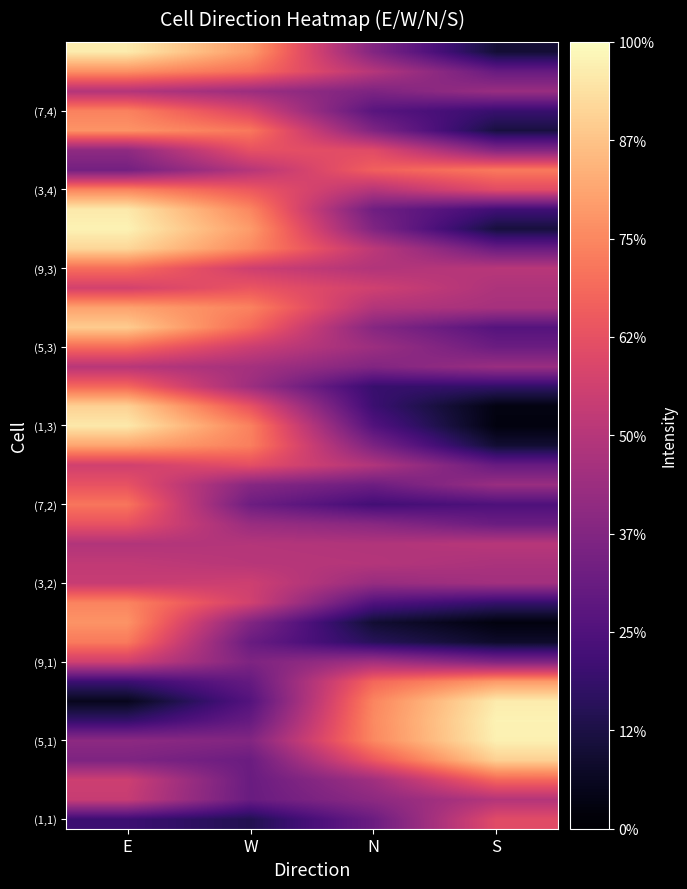

How many data points does each series have?

4